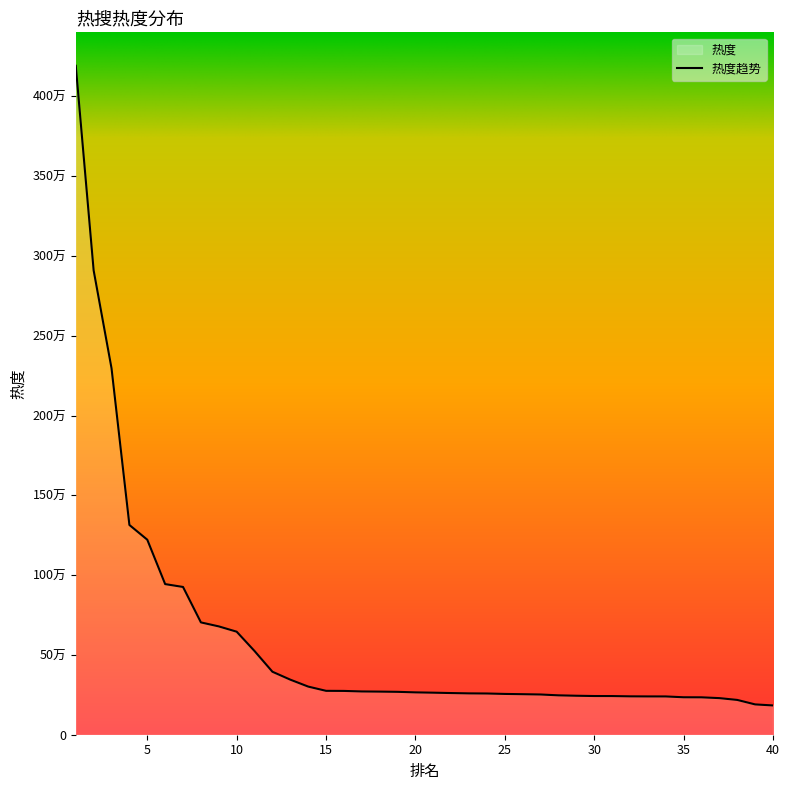

Does the chart have visible grid lines?

No